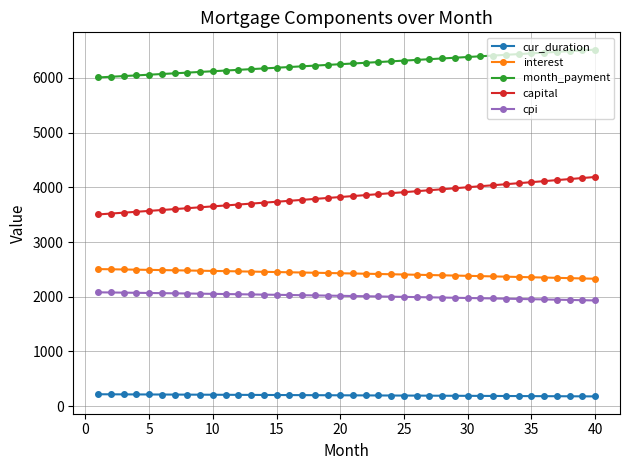

Rank the series by their maximum value, from lowest to highest.

cur_duration, cpi, interest, capital, month_payment